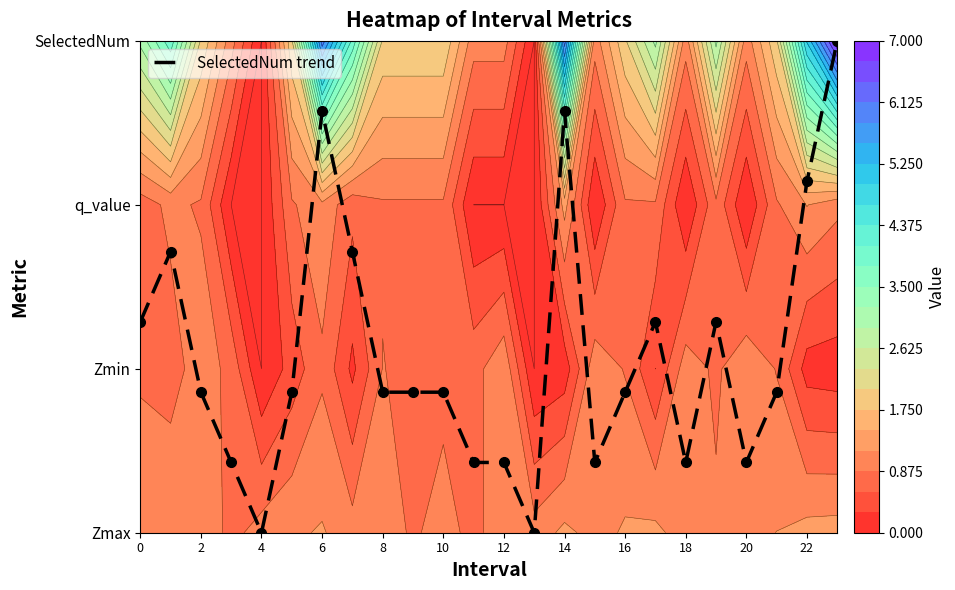

True or false: the data shows 4.1 at 23.

False